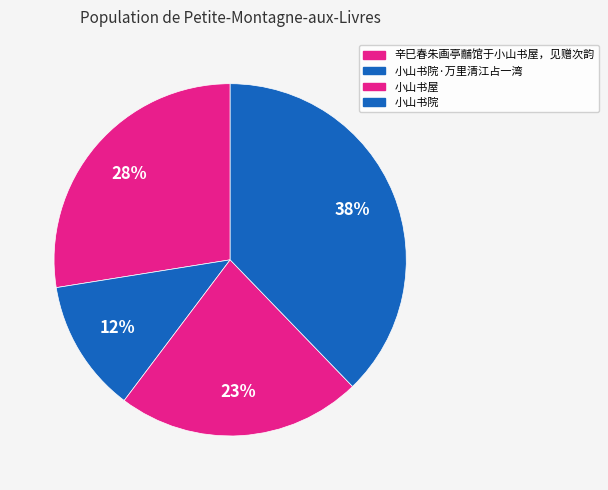

How many segments does this pie chart have?

4